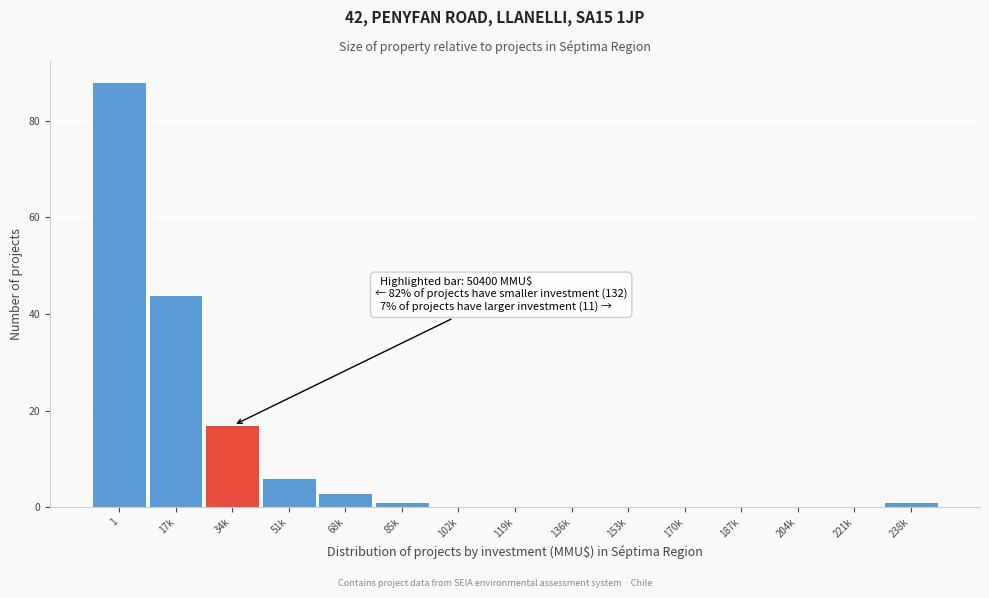

Reading right to left, list all the values displayed in this chart.

238k=1	221k=0	204k=0	187k=0	170k=0	153k=0	136k=0	119k=0	102k=0	85k=1	68k=3	51k=6	34k=17	17k=44	1=88